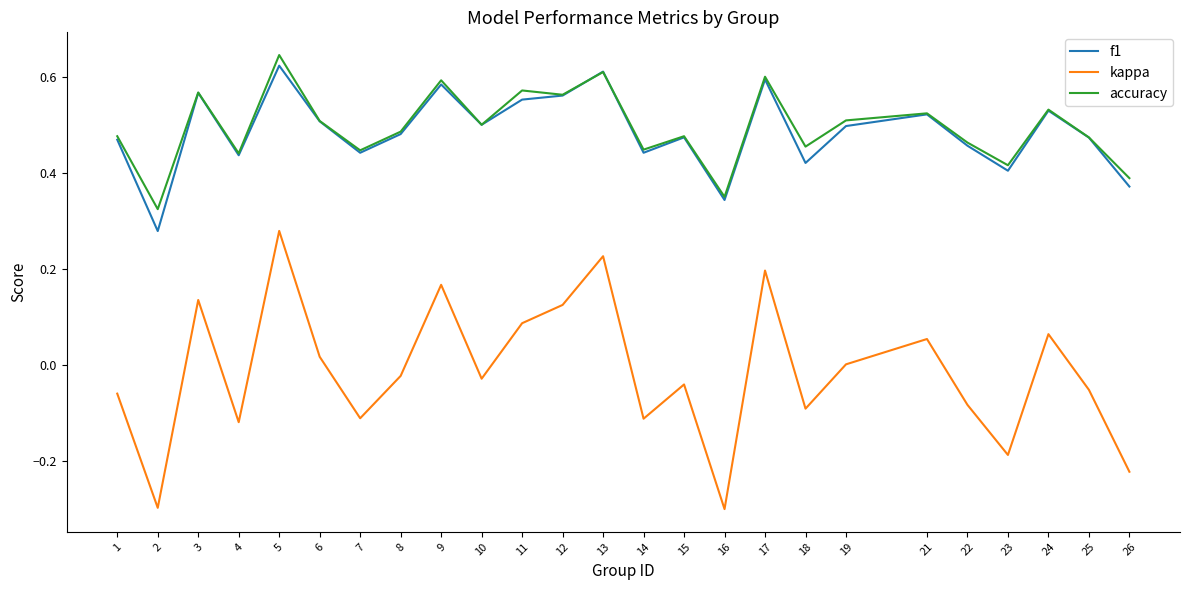

What is the total value across all series at 21?

1.1